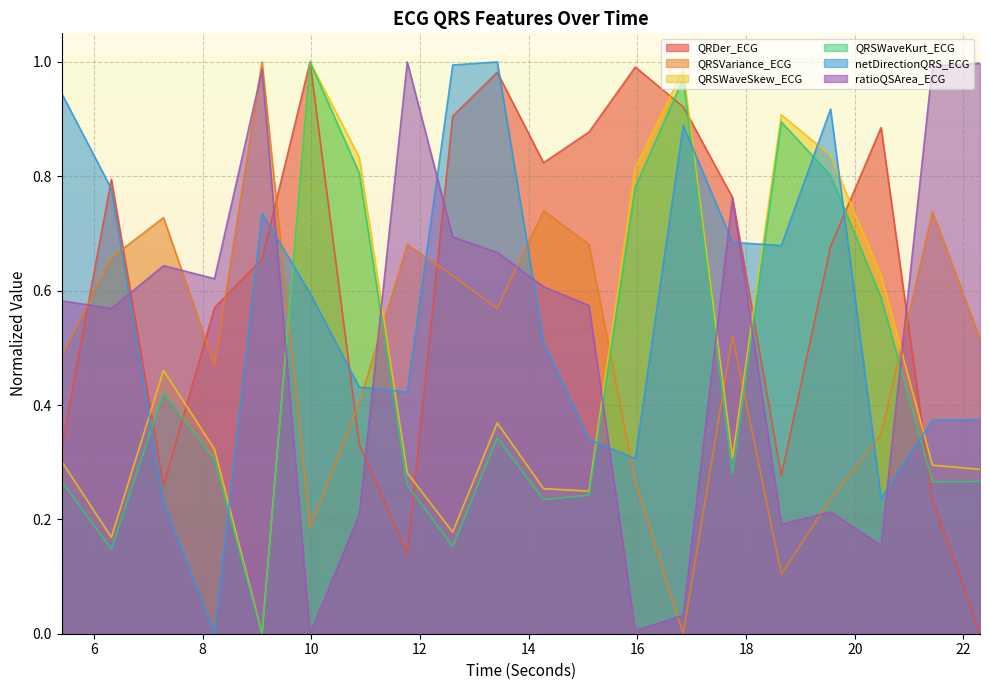

What is the difference between the maximum and minimum values in the QRDer_ECG series?

1.0